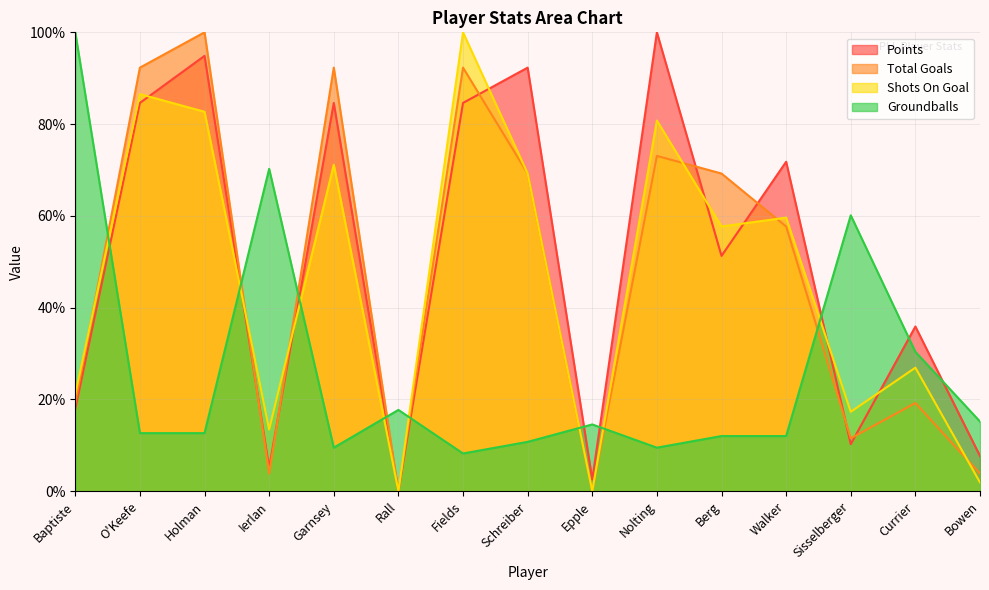

Reading right to left, extract all data points from this chart.

Points: 7.7	35.9	10.3	71.8	51.3	100.0	2.6	92.3	84.6	0.0	84.6	5.1	94.9	84.6	17.9
Total Goals: 3.8	19.2	11.5	57.7	69.2	73.1	0.0	69.2	92.3	0.0	92.3	3.8	100.0	92.3	19.2
Shots On Goal: 1.9	26.9	17.3	59.6	57.7	80.8	0.0	69.2	100.0	0.0	71.2	13.5	82.7	86.5	21.2
Groundballs: 15.2	30.4	60.1	12.0	12.0	9.5	14.6	10.8	8.2	17.7	9.5	70.3	12.7	12.7	100.0